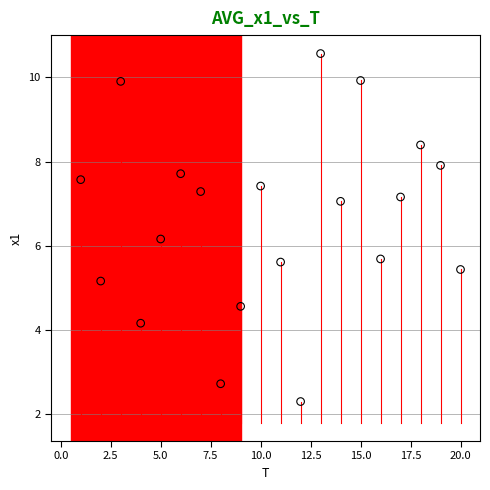

What Y value in the scatter plot is closest to 6?

6.2